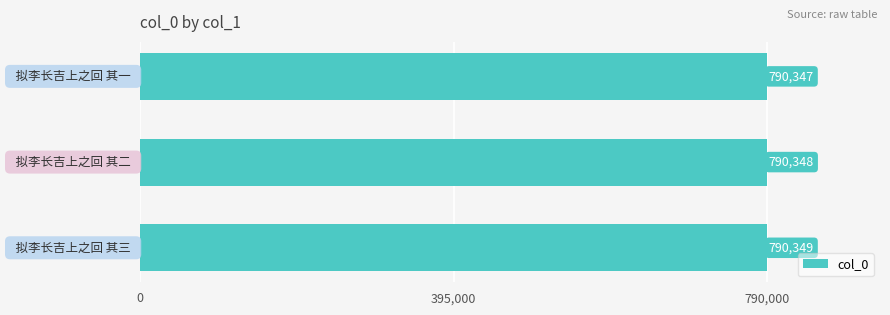

How many values are between 790347 and 790349?

3